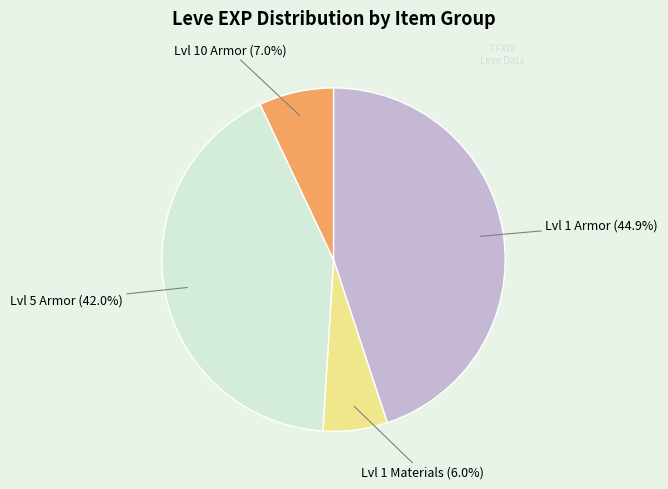

Is there a majority slice in this chart?

No